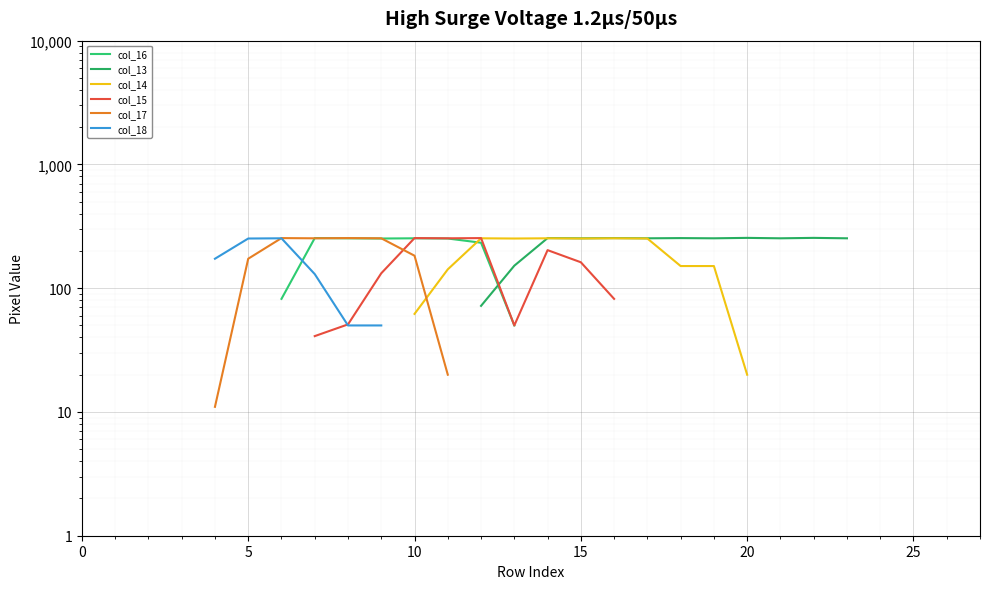

How many series are shown in this chart?

6